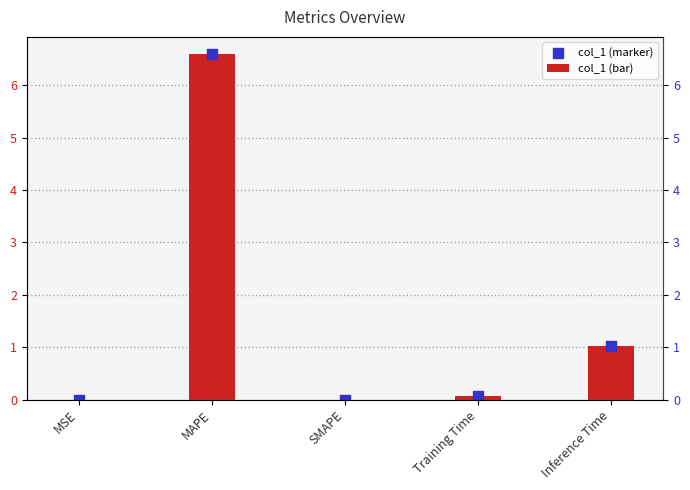

What are all the series names shown in the legend?

col_1 (bar), col_1 (marker)